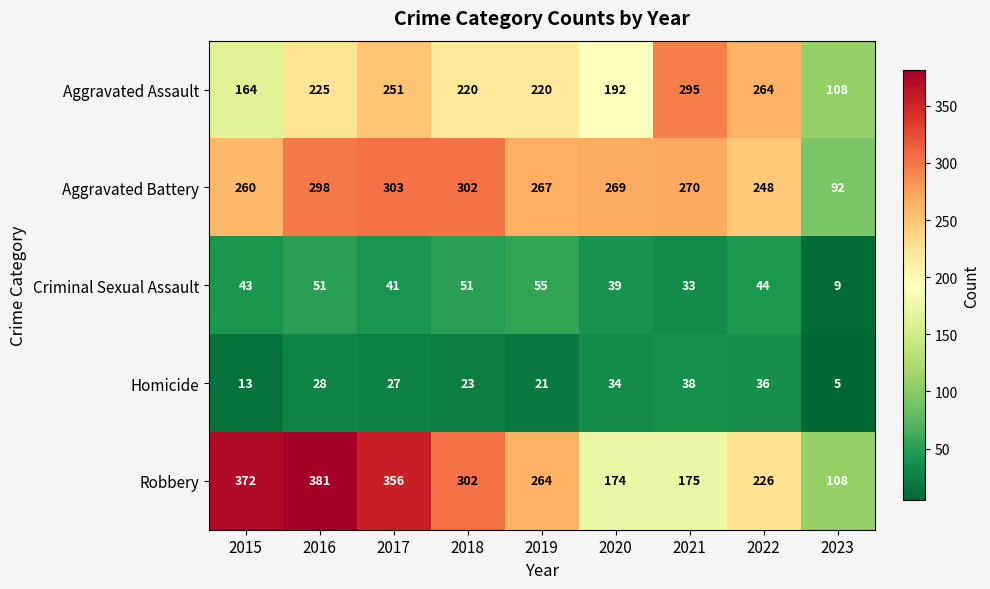

The Robbery series shows 346 at 2022. True or false?

False